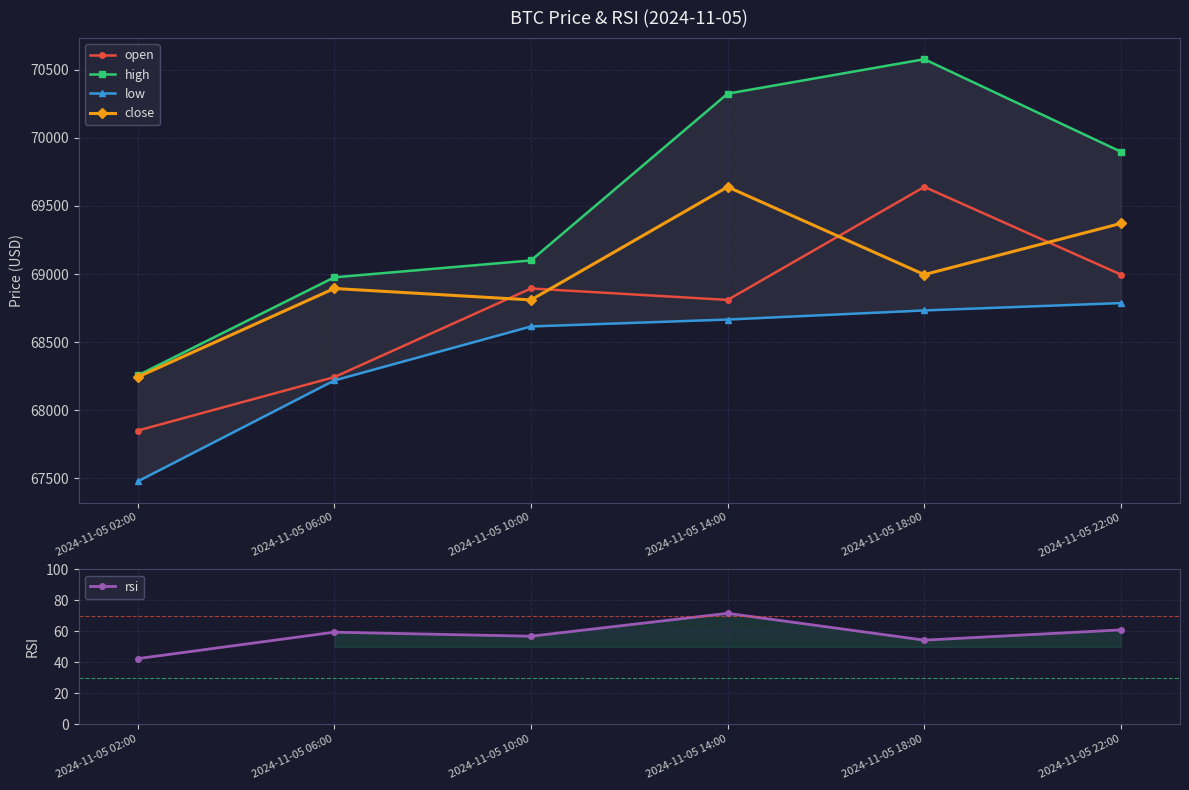

Reading left to right, transcribe all the data shown in this chart.

open: 2024-11-05 02:00=67850.0	2024-11-05 06:00=68243.0	2024-11-05 10:00=68894.0	2024-11-05 14:00=68810.0	2024-11-05 18:00=69640.0	2024-11-05 22:00=68996.0
high: 2024-11-05 02:00=68255.0	2024-11-05 06:00=68976.0	2024-11-05 10:00=69100.0	2024-11-05 14:00=70325.1	2024-11-05 18:00=70577.9	2024-11-05 22:00=69898.0
low: 2024-11-05 02:00=67476.6	2024-11-05 06:00=68218.5	2024-11-05 10:00=68615.1	2024-11-05 14:00=68666.0	2024-11-05 18:00=68732.8	2024-11-05 22:00=68786.9
close: 2024-11-05 02:00=68243.0	2024-11-05 06:00=68894.0	2024-11-05 10:00=68810.0	2024-11-05 14:00=69640.0	2024-11-05 18:00=68996.0	2024-11-05 22:00=69372.0
rsi: 2024-11-05 02:00=42.4	2024-11-05 06:00=59.5	2024-11-05 10:00=56.8	2024-11-05 14:00=71.6	2024-11-05 18:00=54.3	2024-11-05 22:00=60.9